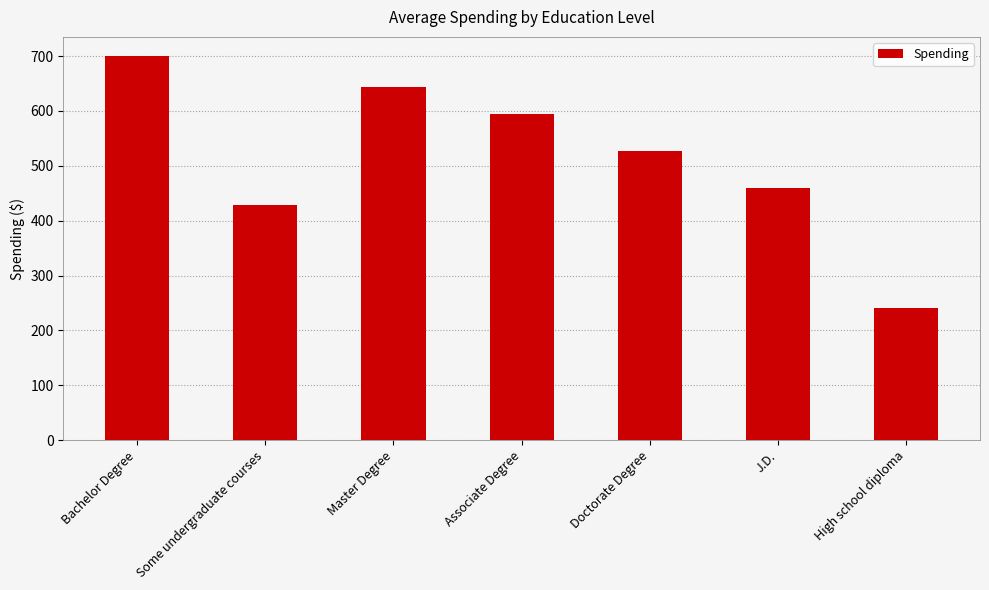

Rank the categories by value from highest to lowest.

Bachelor Degree, Master Degree, Associate Degree, Doctorate Degree, J.D., Some undergraduate courses, High school diploma